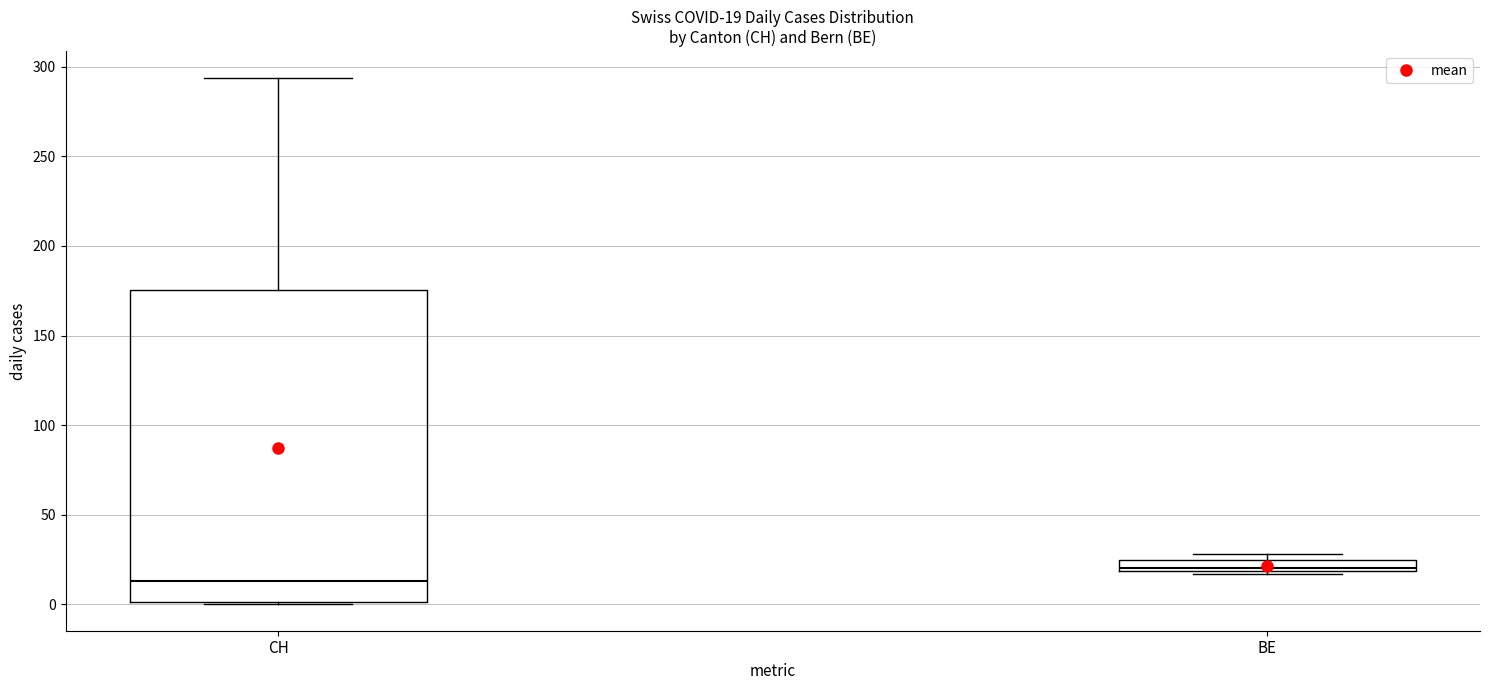

Which box is the tallest, from its lower edge to its upper edge?

CH